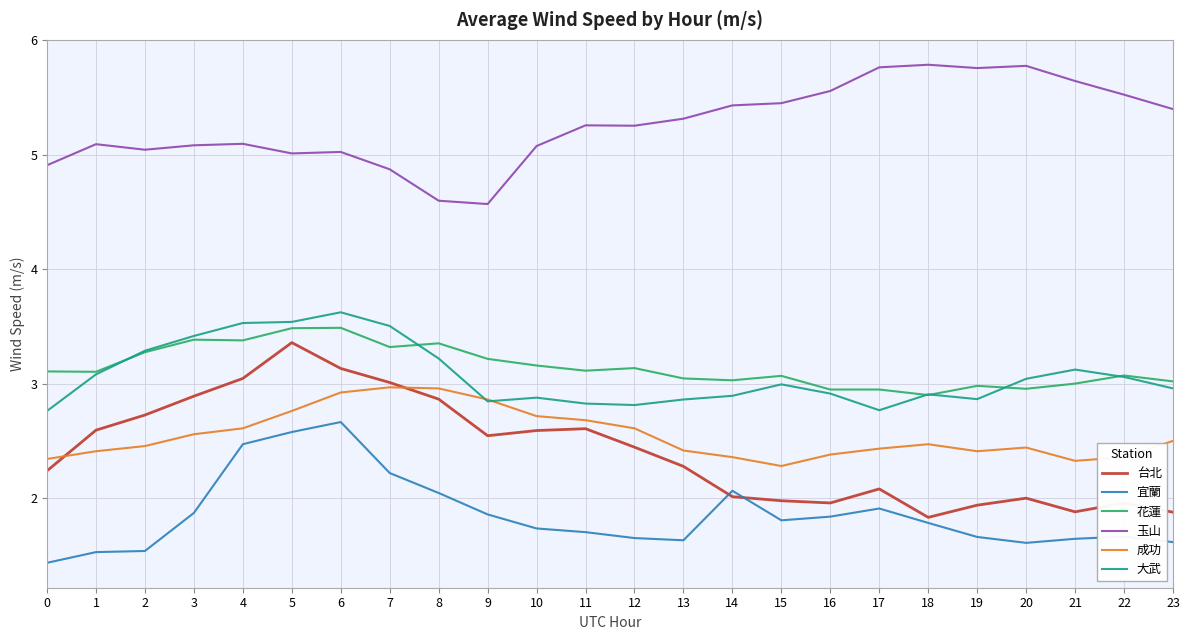

True or false: 花蓮 and 宜蘭 intersect in this chart.

False